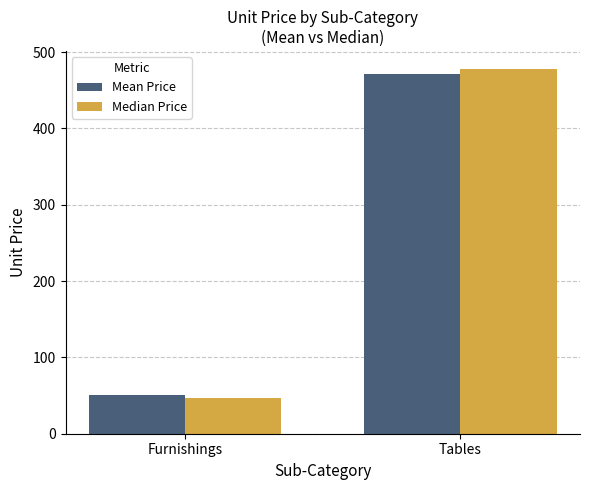

Rank the series by their maximum value, from highest to lowest.

Median Price, Mean Price